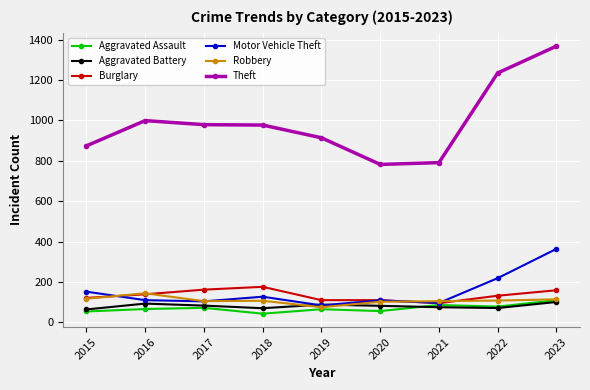

True or false: Aggravated Battery and Theft intersect in this chart.

False